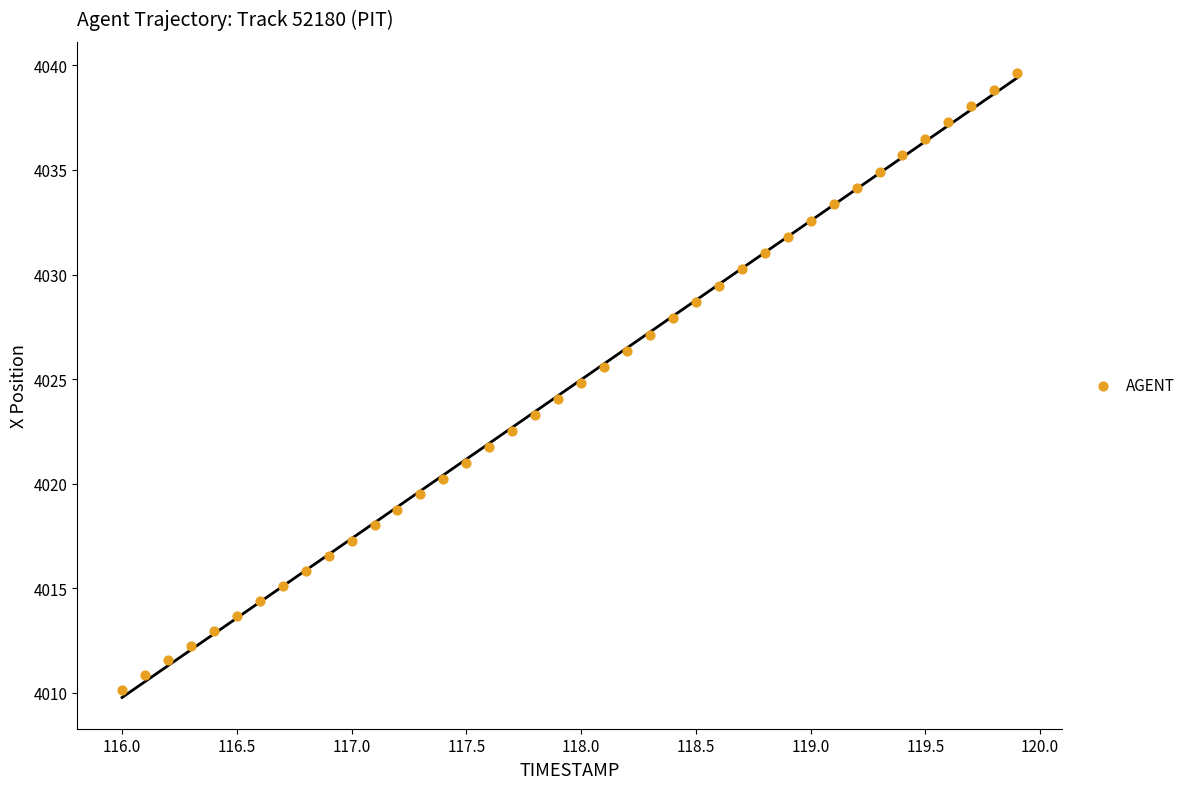

What is the range of X values (max minus min)?

3.9